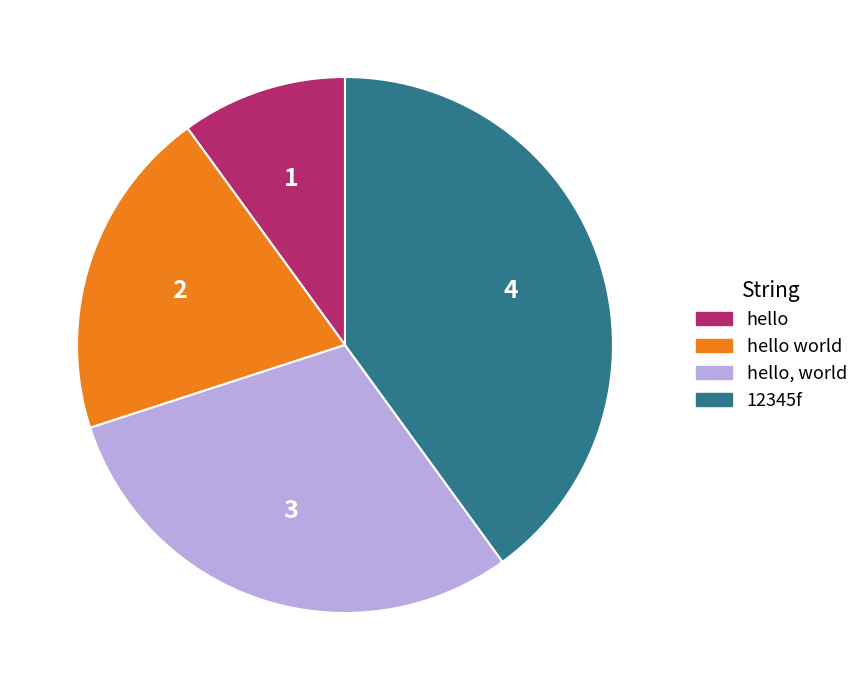

Which category has the smallest portion of the pie?

hello